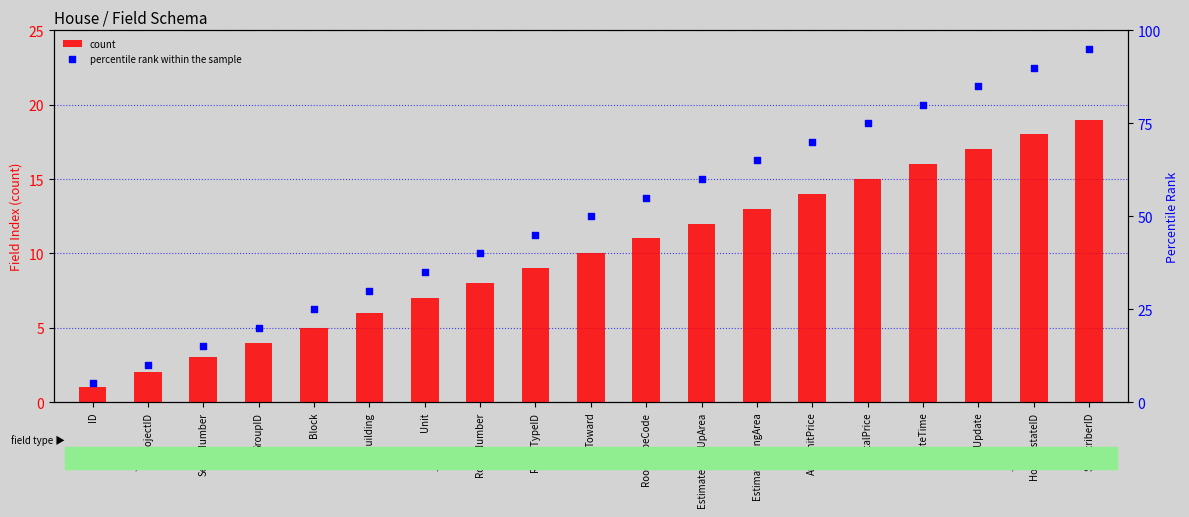

Which series reaches the minimum Y coordinate?

count